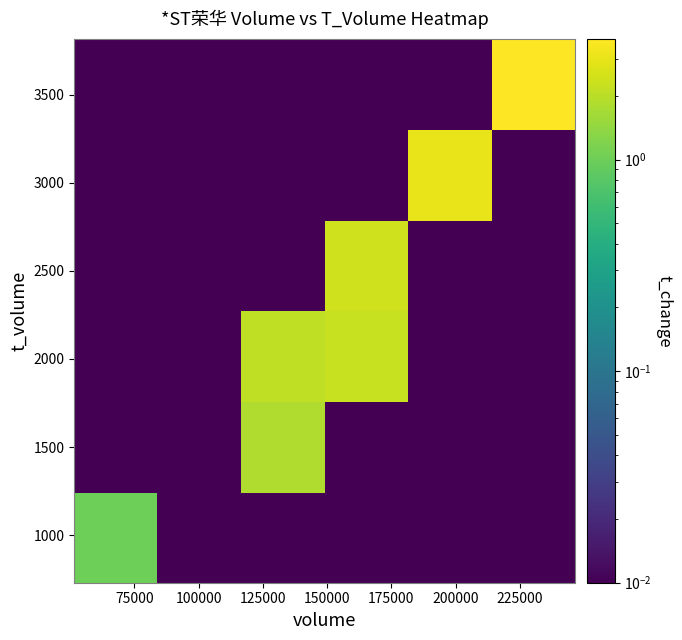

How many data points does each series have?

6